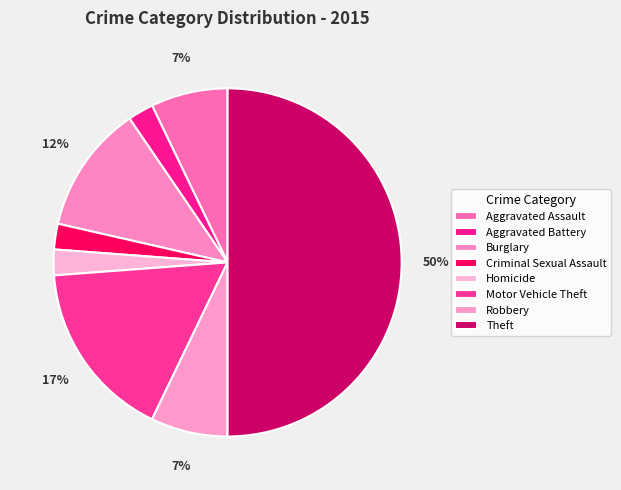

How many segments does this pie chart have?

8